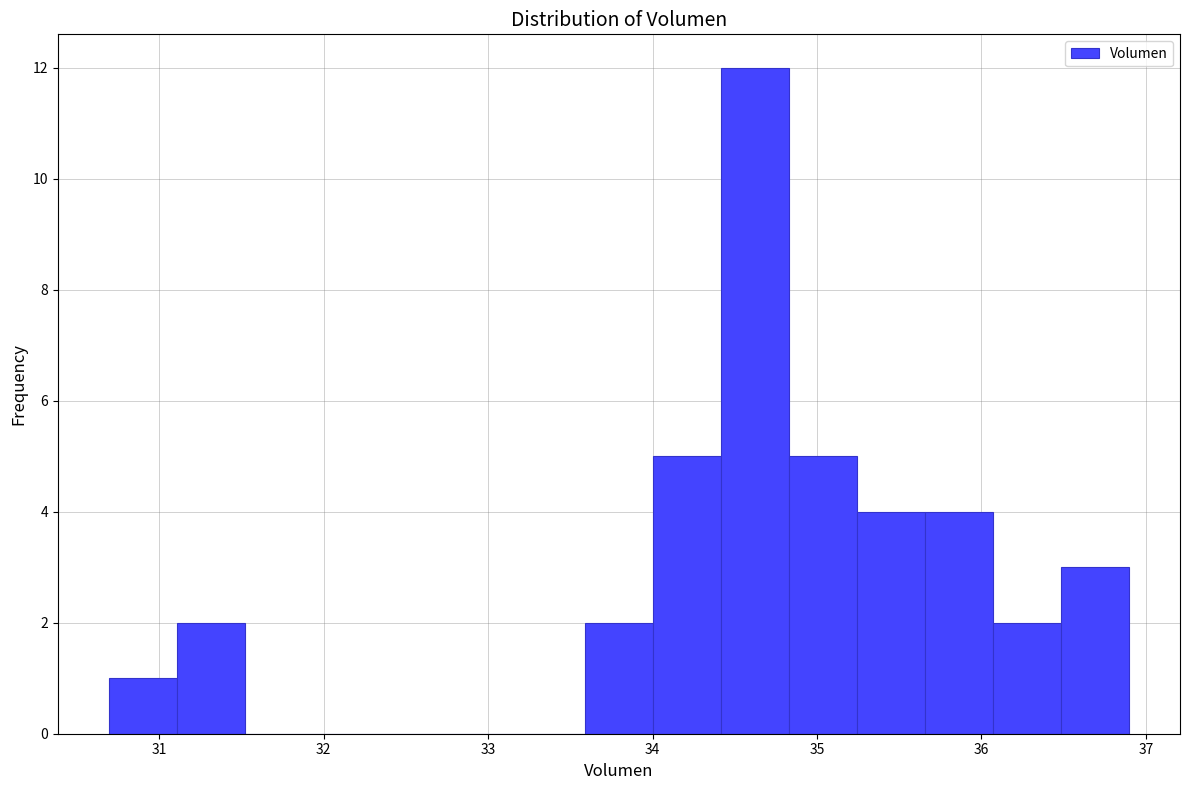

How tall is the bar that spans 36.5 to 36.9 on the x-axis? Neither the bar edges nor the heights are printed on the chart, so give them approximately, as read against the axes.

3